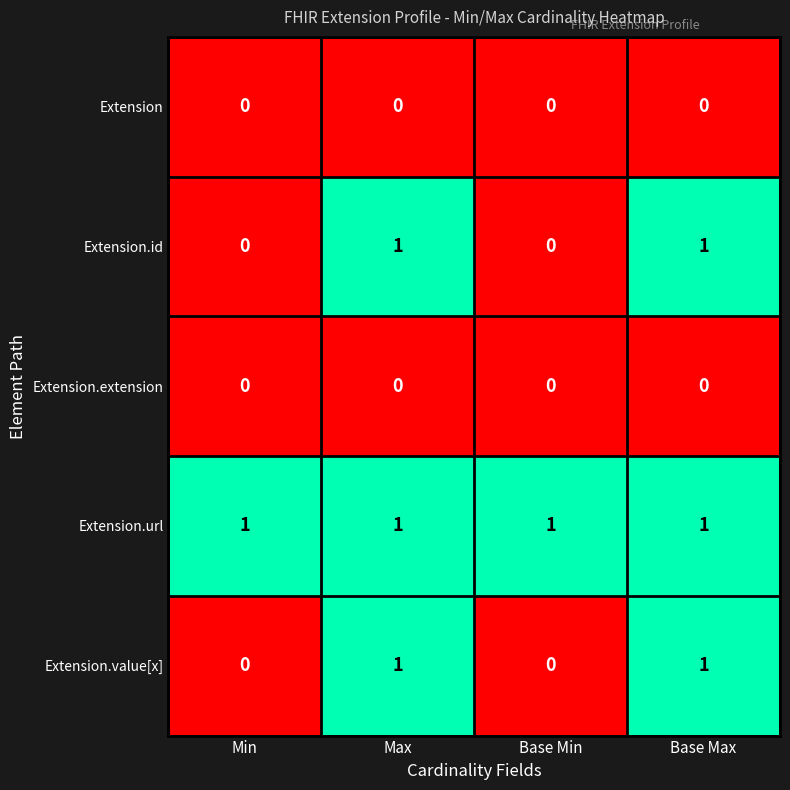

What is the sum of all Extension.url values?

4